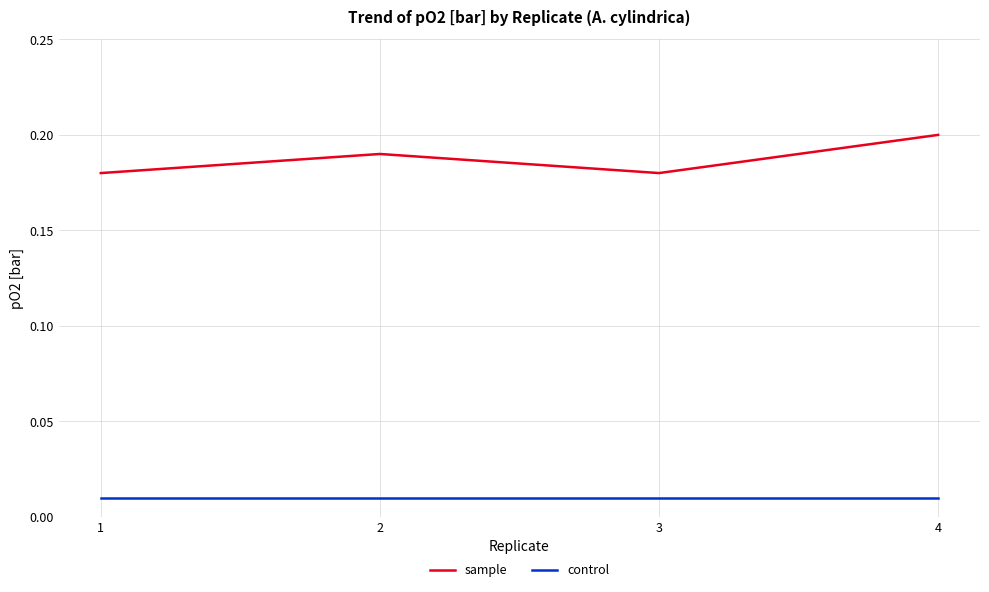

Rank the series at 1 from highest to lowest value.

sample, control